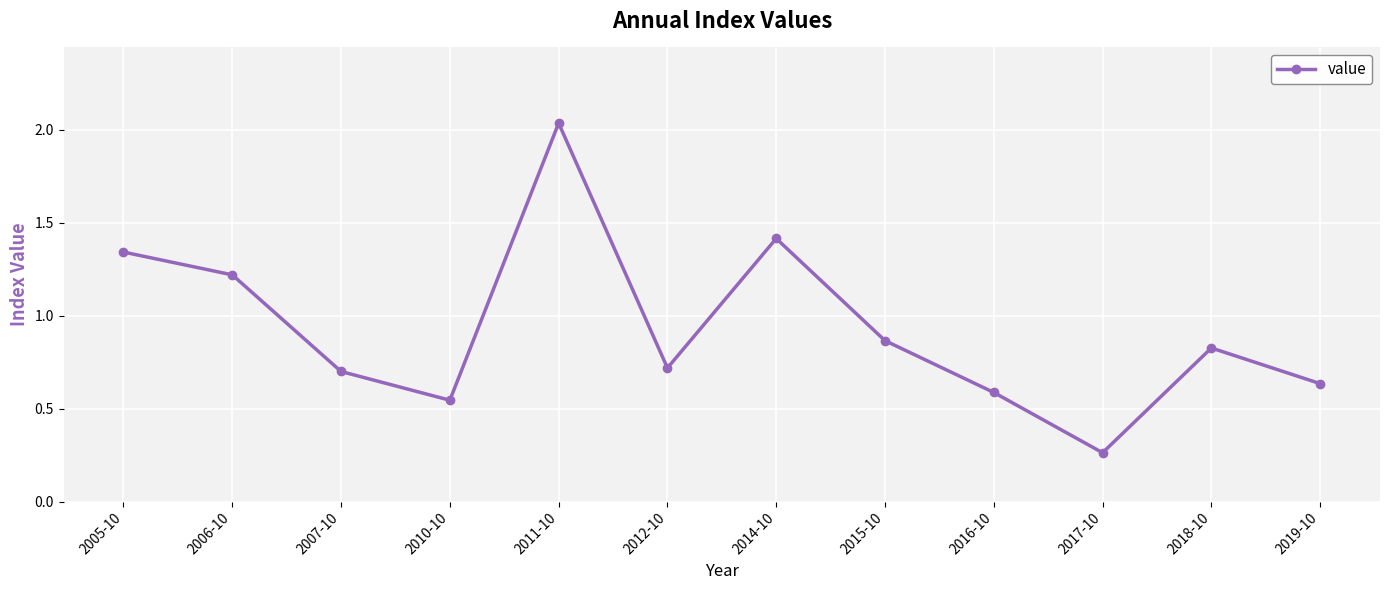

Count the number of data series in this chart.

1